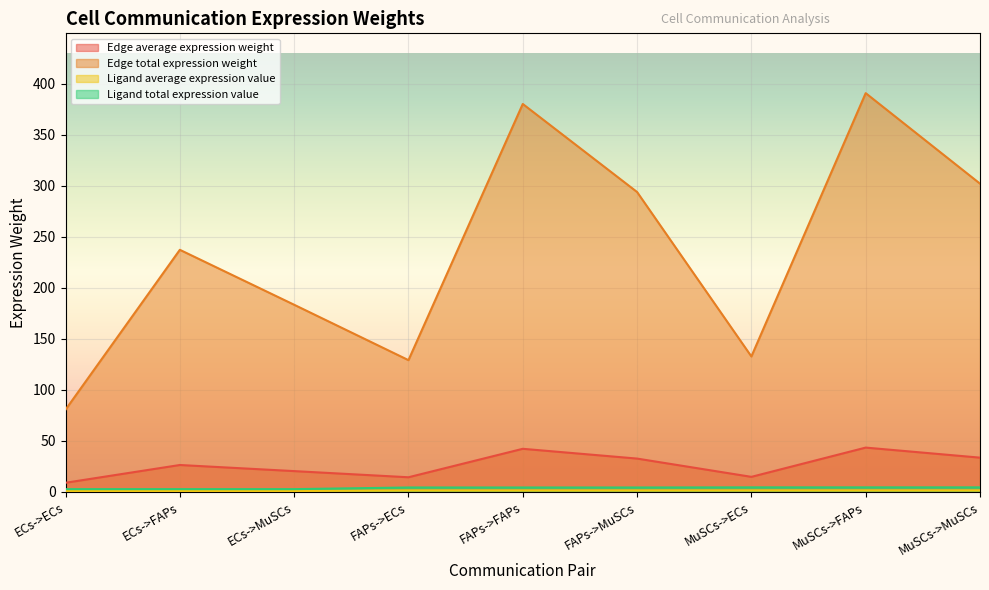

List the labels in order of Edge average expression weight value, largest first.

MuSCs->FAPs, FAPs->FAPs, MuSCs->MuSCs, FAPs->MuSCs, ECs->FAPs, ECs->MuSCs, MuSCs->ECs, FAPs->ECs, ECs->ECs